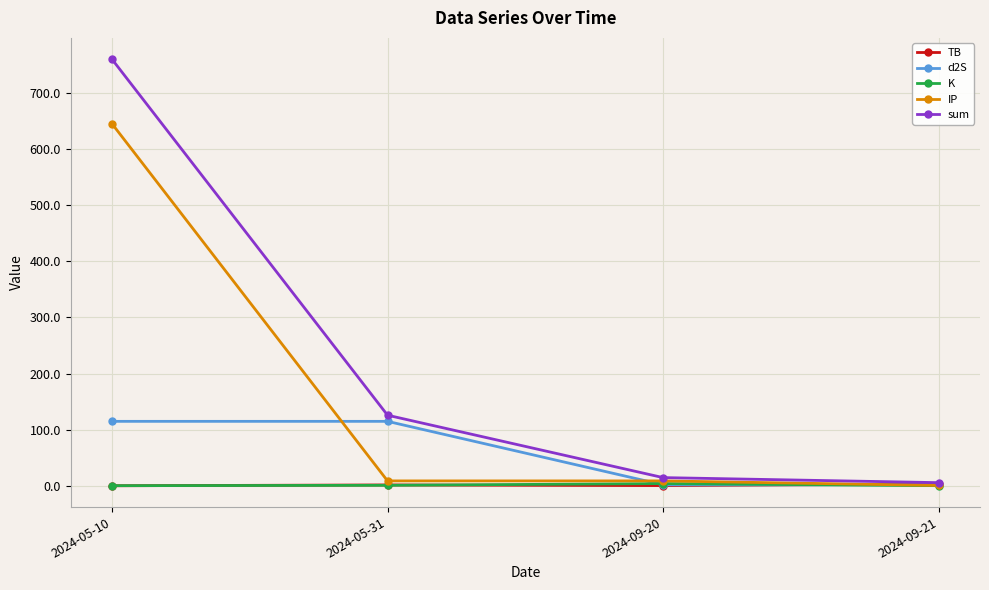

Which series has the widest spread of values?

sum